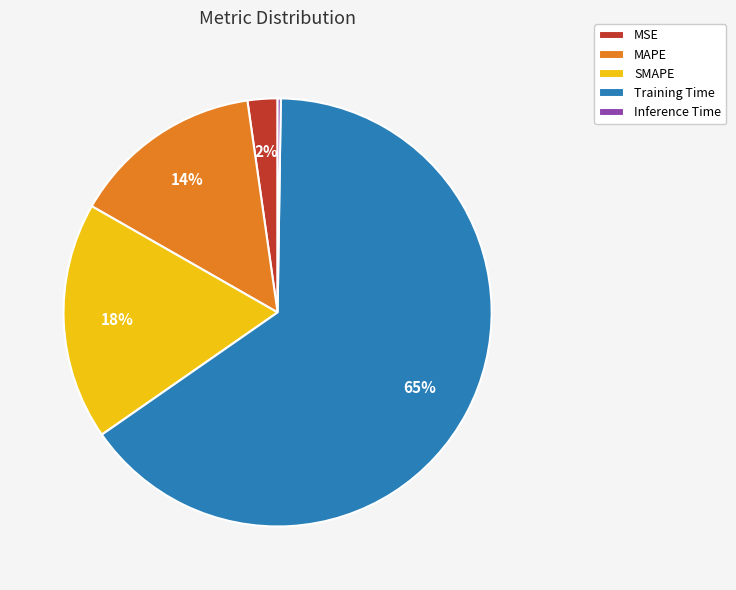

What percentage is the SMAPE slice, to the nearest percent?

18%